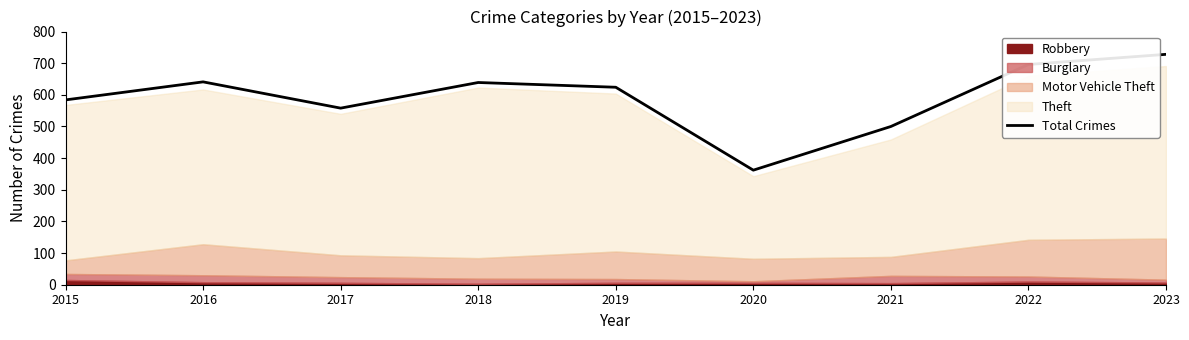

Where does the data first go above 624?

2016